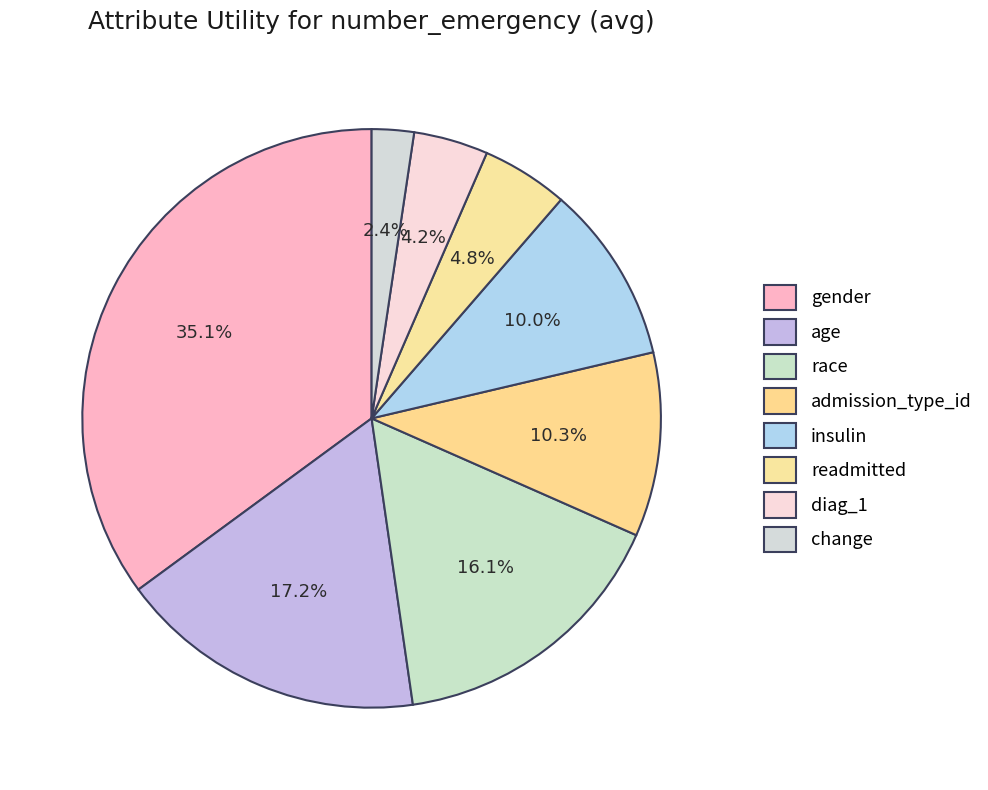

Is it true that race is 16% of the pie?

True